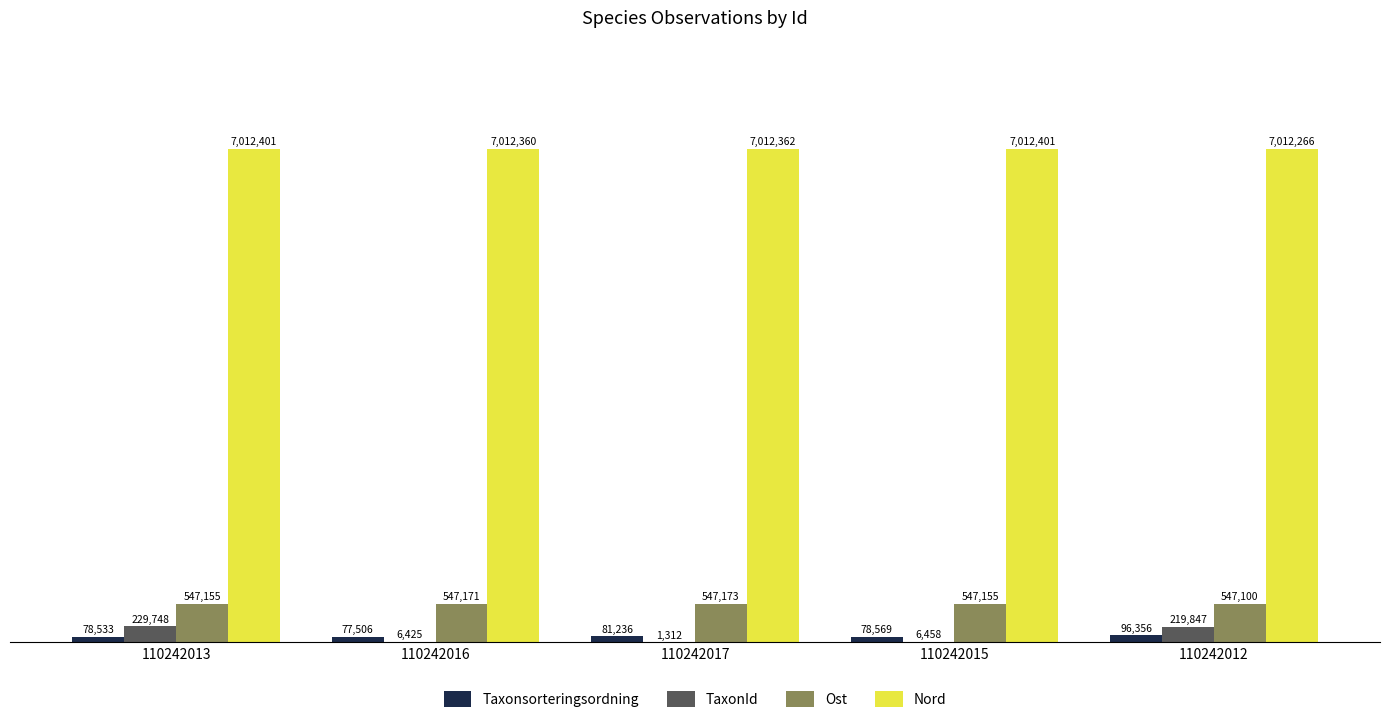

What are all the series names shown in the legend?

Taxonsorteringsordning, TaxonId, Ost, Nord